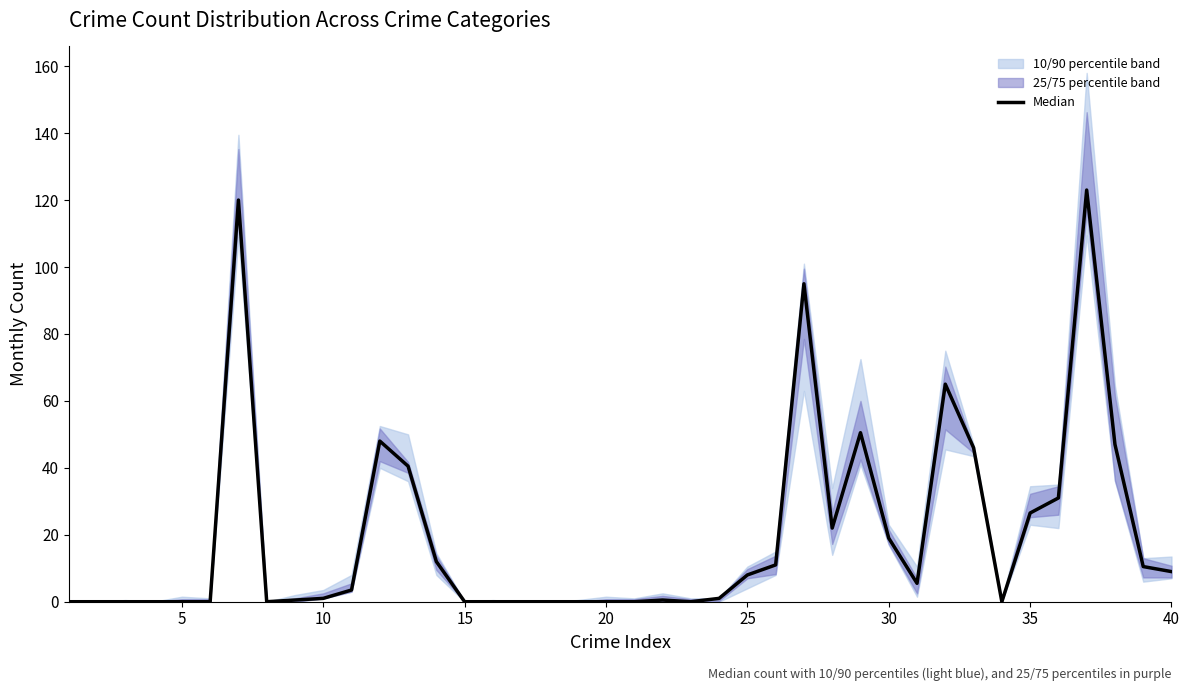

Does the chart display data point markers on the line(s)?

No